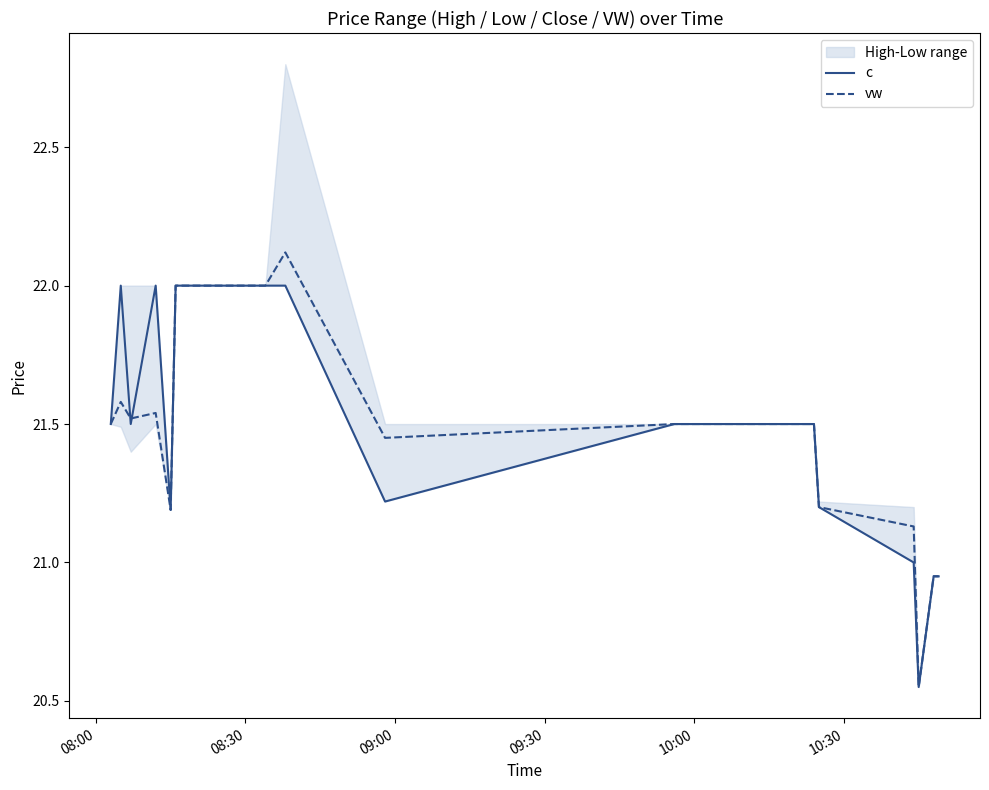

Rank the series by their average value, from lowest to highest.

vw, c